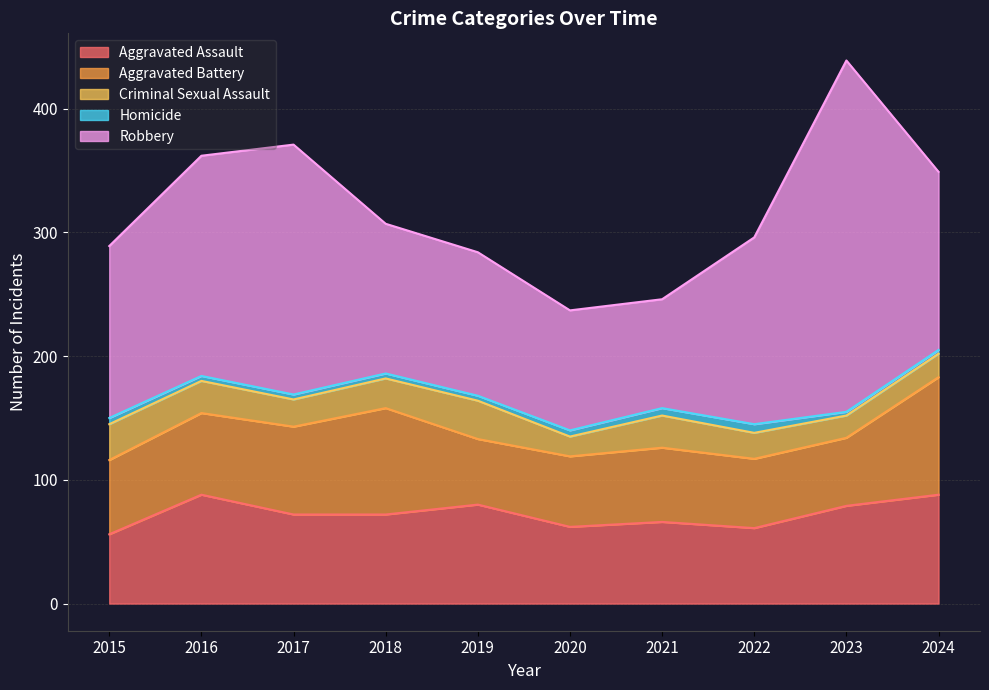

Which series has the largest range (max minus min)?

Robbery